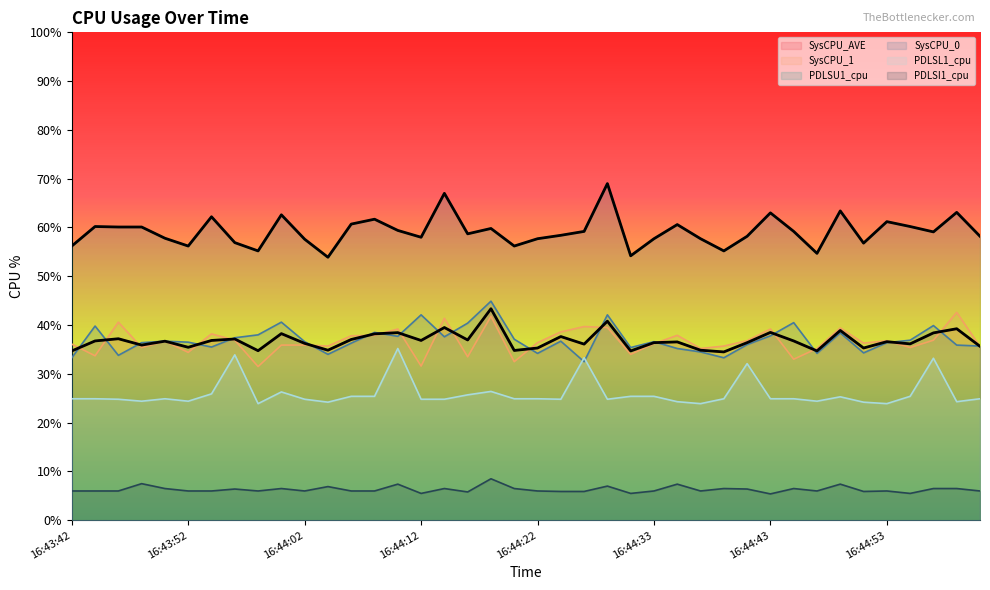

What is the difference between the SysCPU_AVE values at 16:44:37 and 16:43:52?

0.6